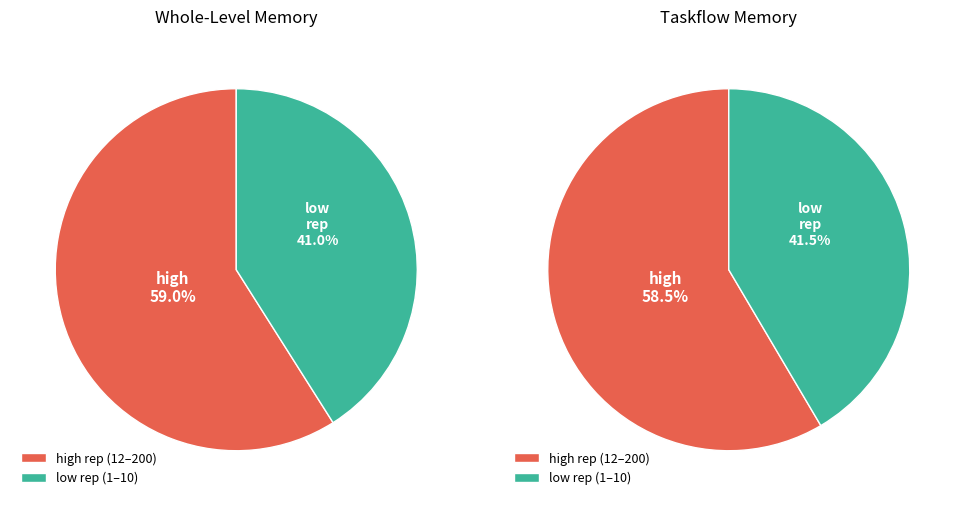

Is 100 the majority of the pie?

No